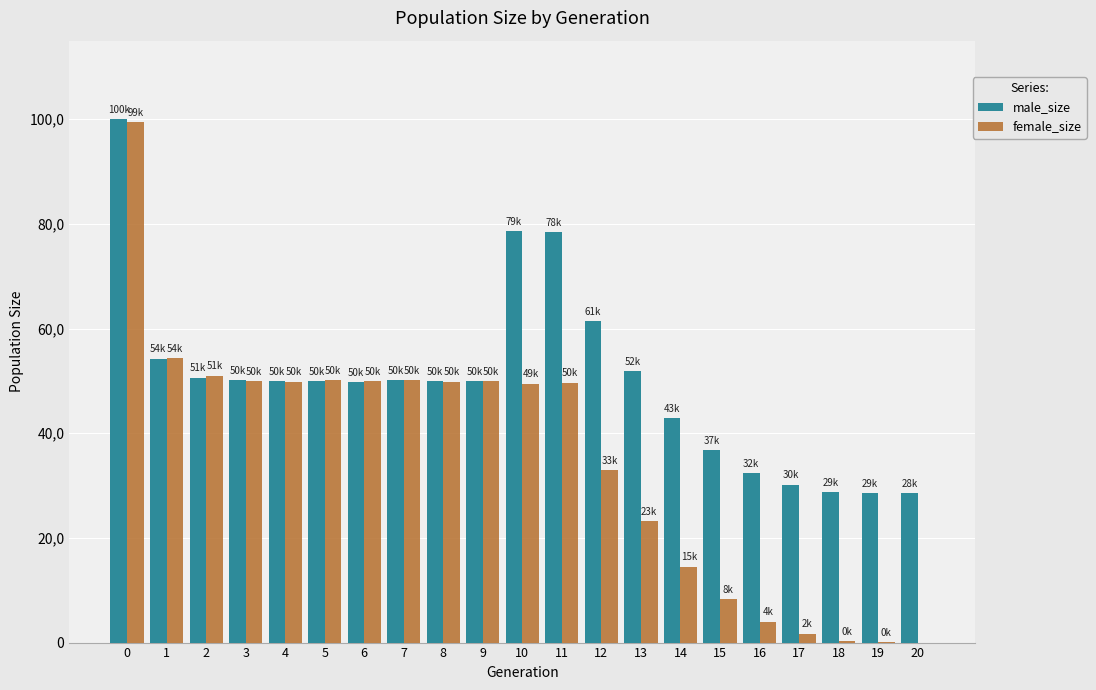

Reading left to right, extract all data points from this chart.

male_size: 99961	54261	50611	50118	50000	49924	49824	50125	49994	50033	78653	78393	61430	51882	42937	36806	32431	30171	28773	28533	28499
female_size: 99473	54365	51017	50010	49851	50105	49985	50132	49875	50020	49485	49679	33018	23165	14521	8349	3993	1725	294	40	0